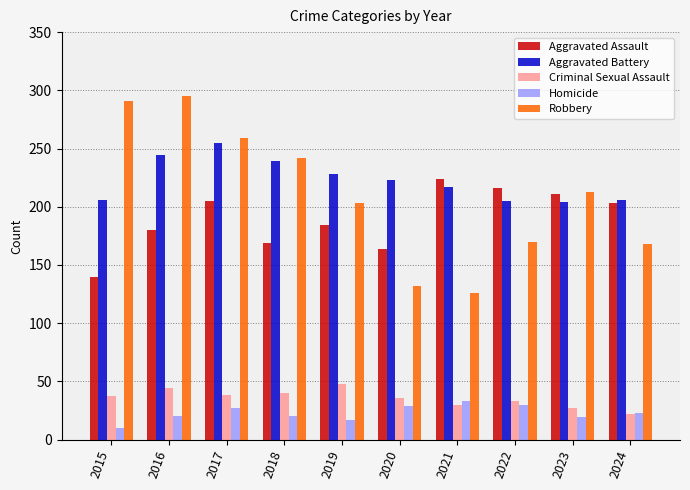

Read the Homicide value at 2017, to the nearest 5.

25